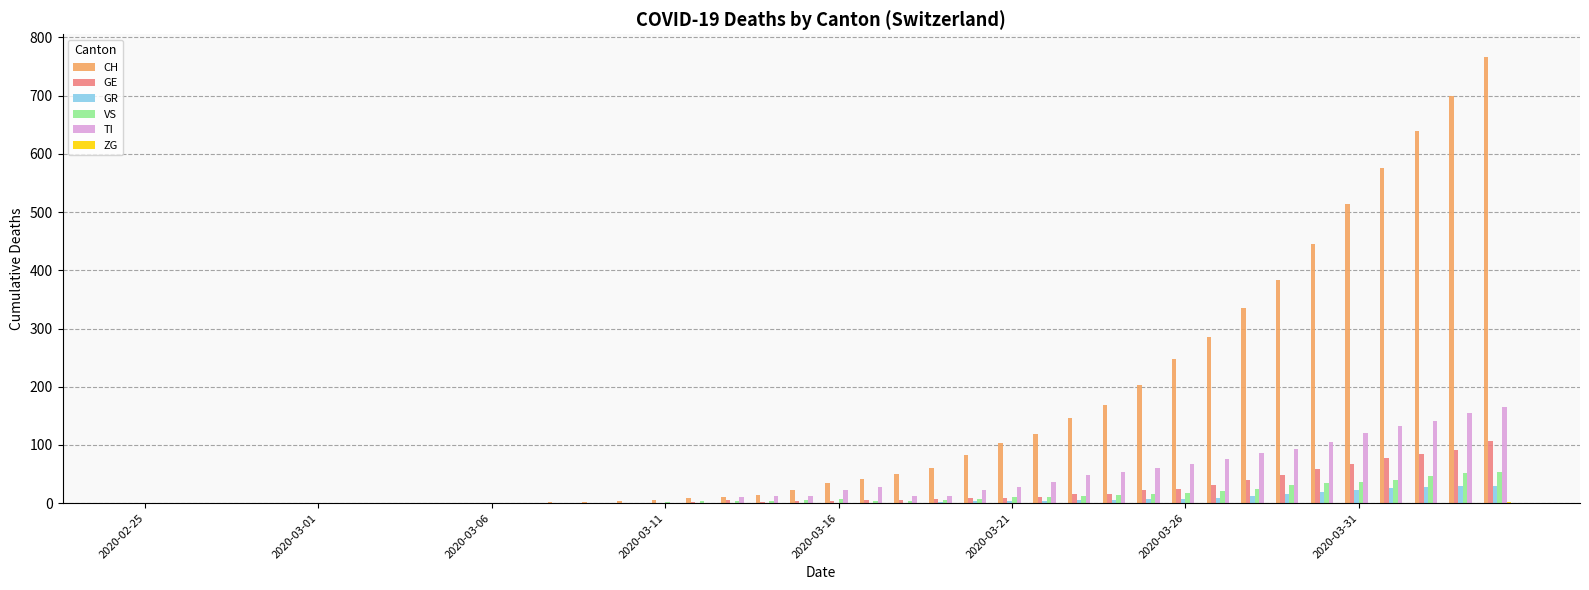

What is the sum of all GE values?

750